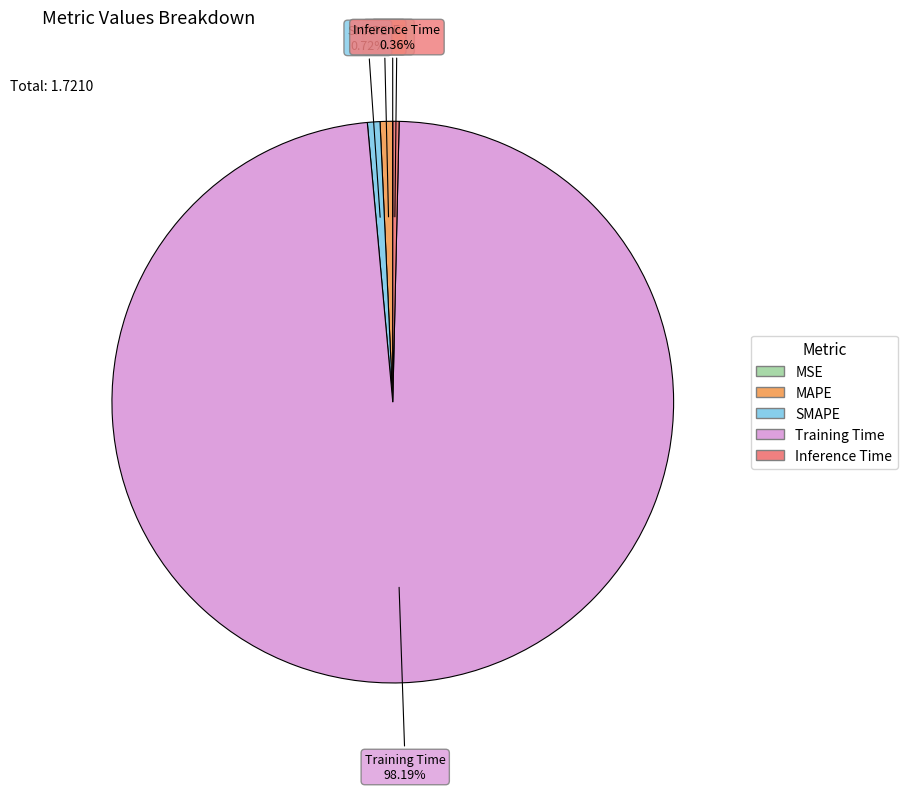

What percentage do Training Time and SMAPE together represent?

98.9%